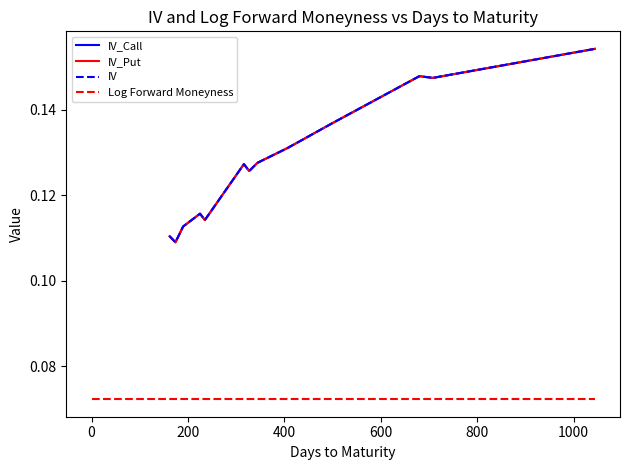

The value of IV_Put at 22 is 0.2. True or false?

False